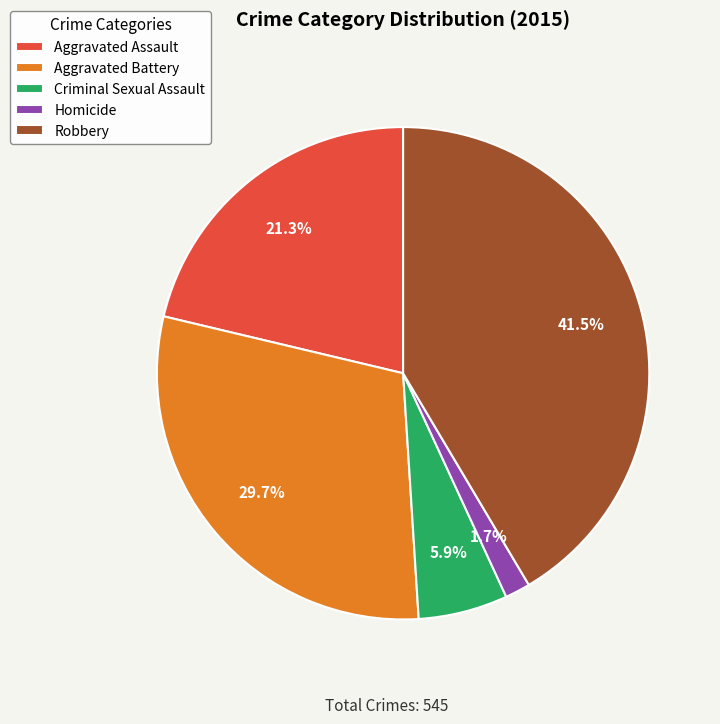

What is the smallest slice in the pie chart?

Homicide